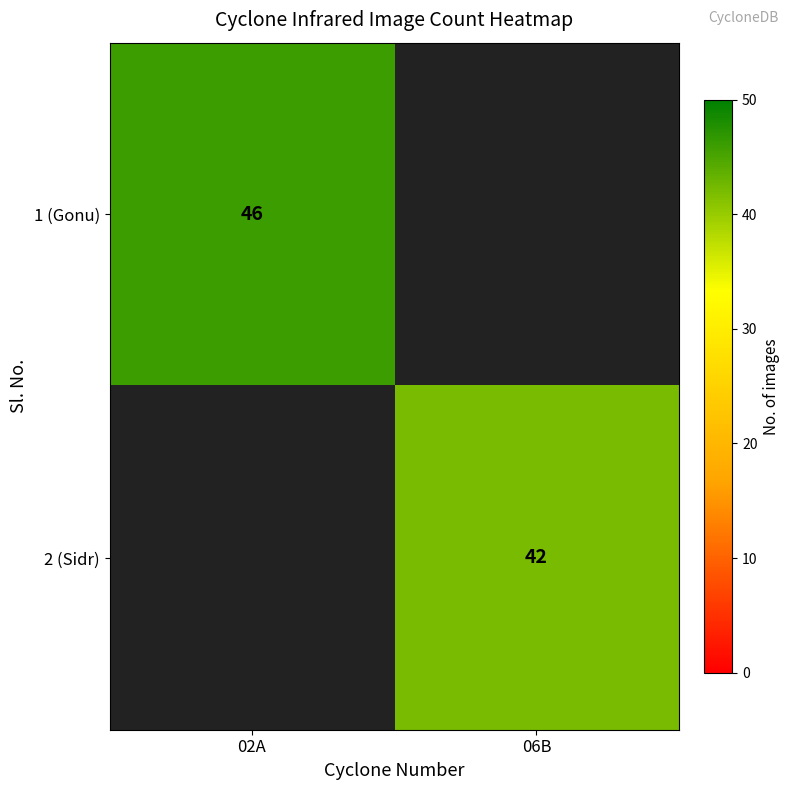

Is it true that 2 (Sidr) equals 42 at 06B?

True